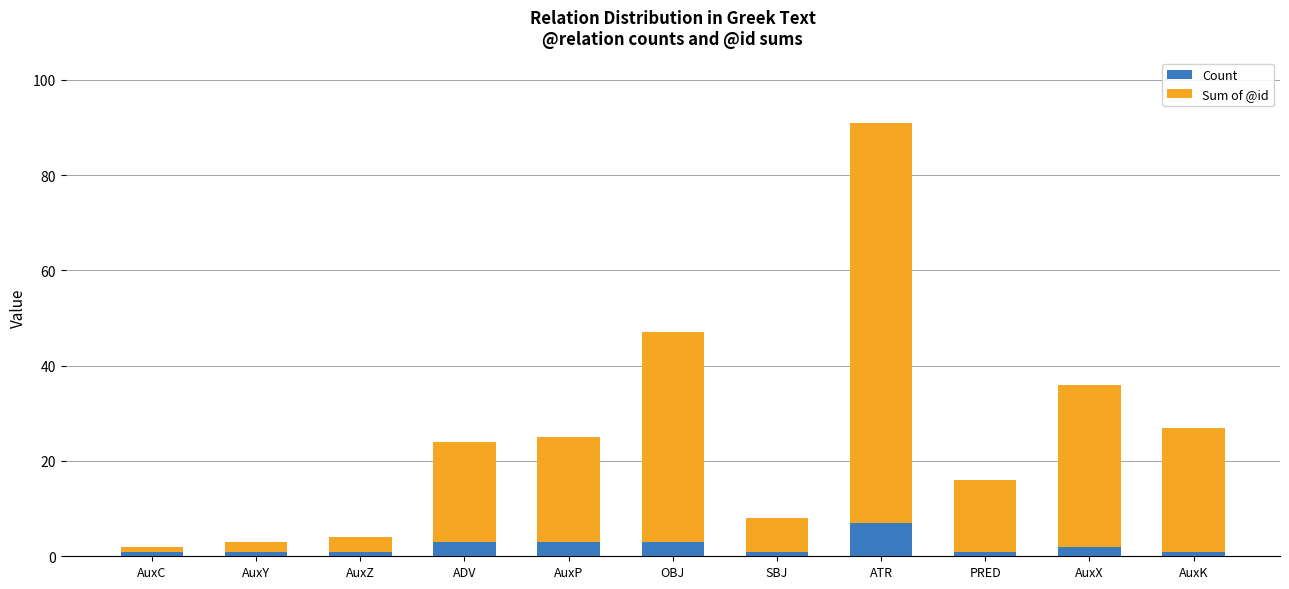

Are the bars grouped side by side (vs. stacked)?

No